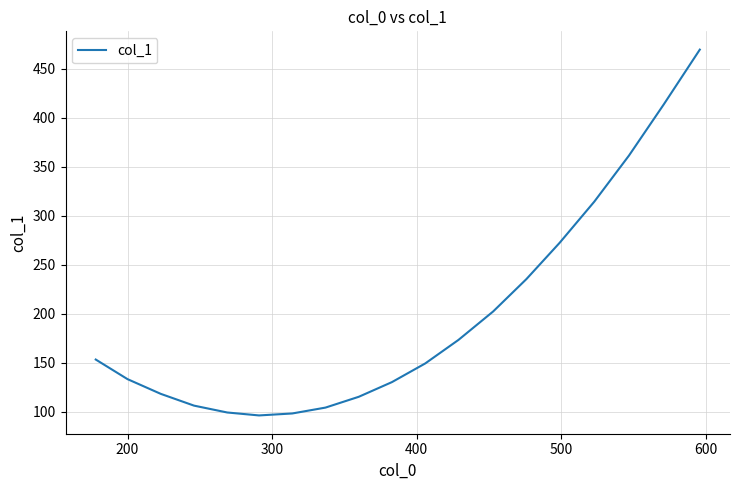

What is the greatest value displayed?

469.5